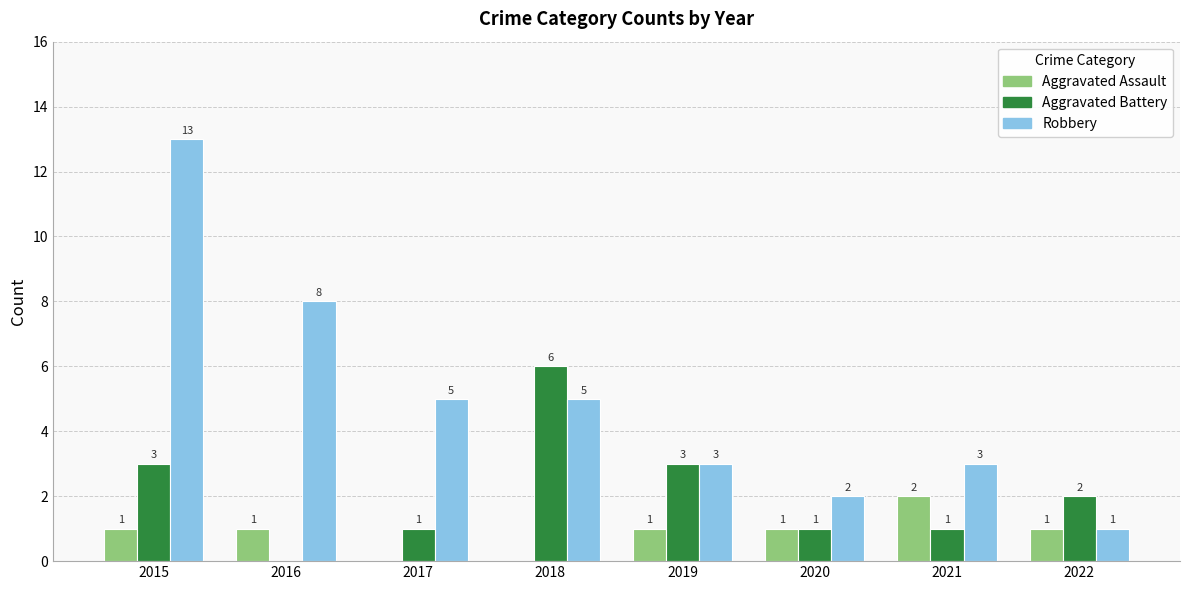

Is the value of Robbery at 2015 greater than the value of Aggravated Battery at 2021?

Yes